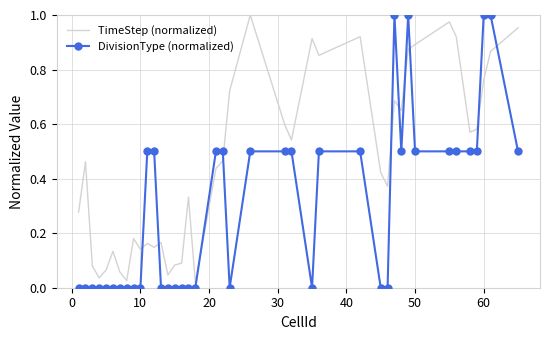

List the series in order of their overall mean, lowest first.

DivisionType (normalized), TimeStep (normalized)